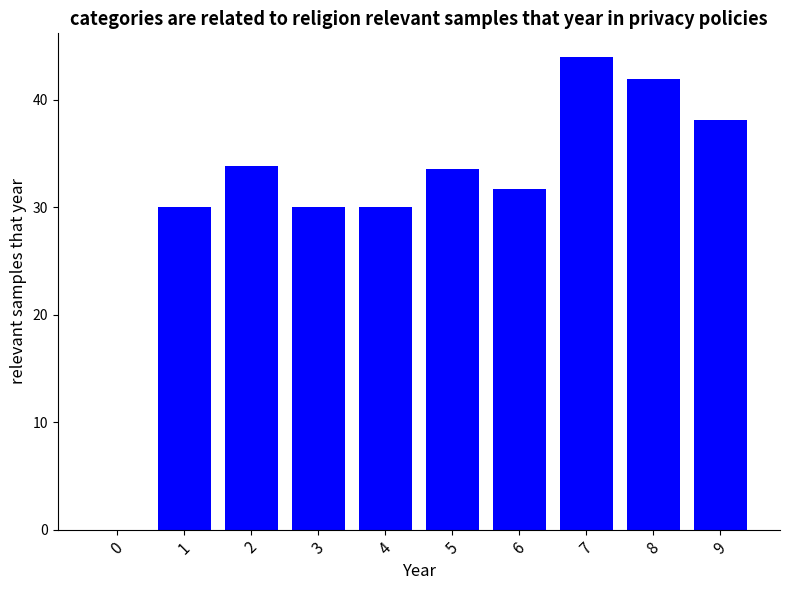

Which has a higher value, 4 or 0?

4